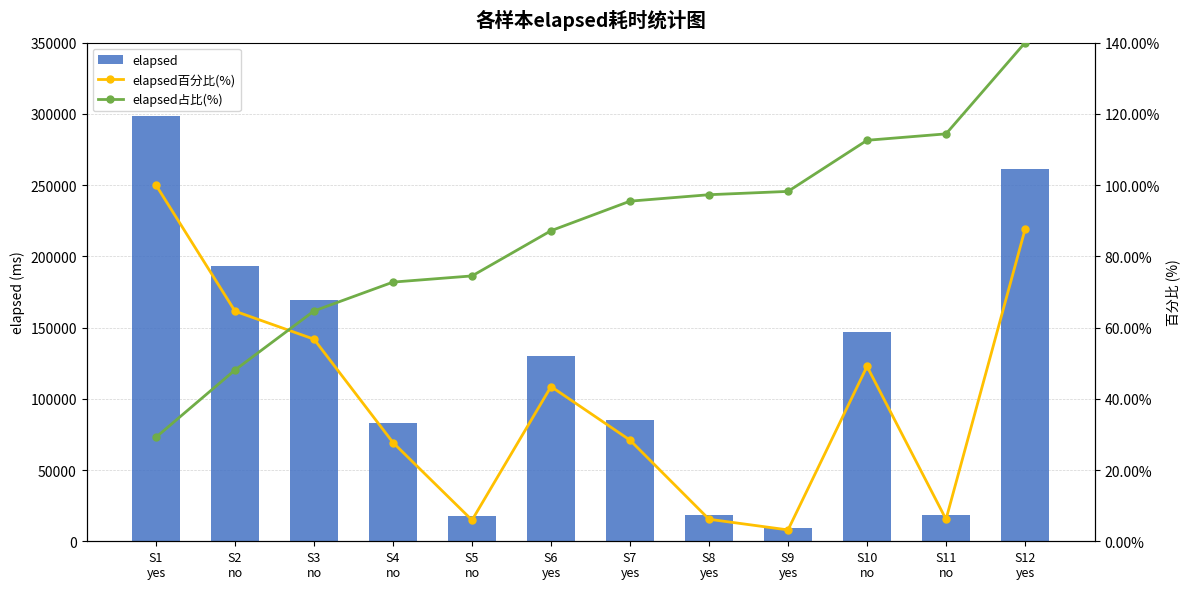

The elapsed series shows 18475.0 at S8
yes. True or false?

True